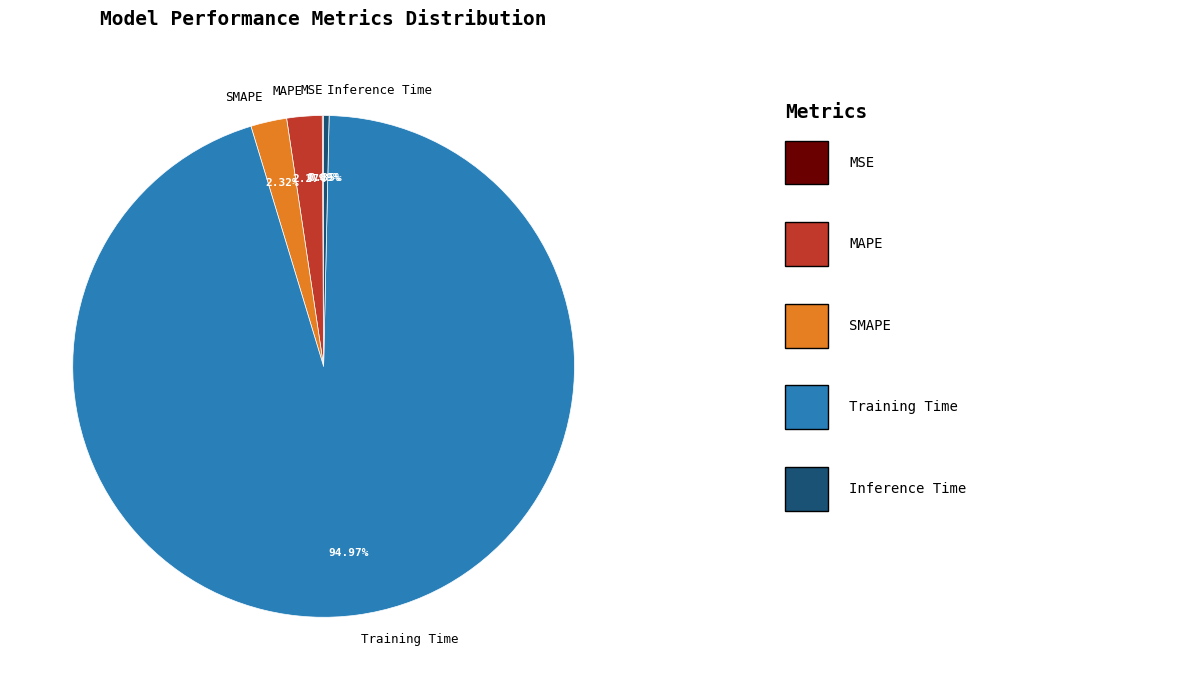

Is there a majority slice in this chart?

Yes